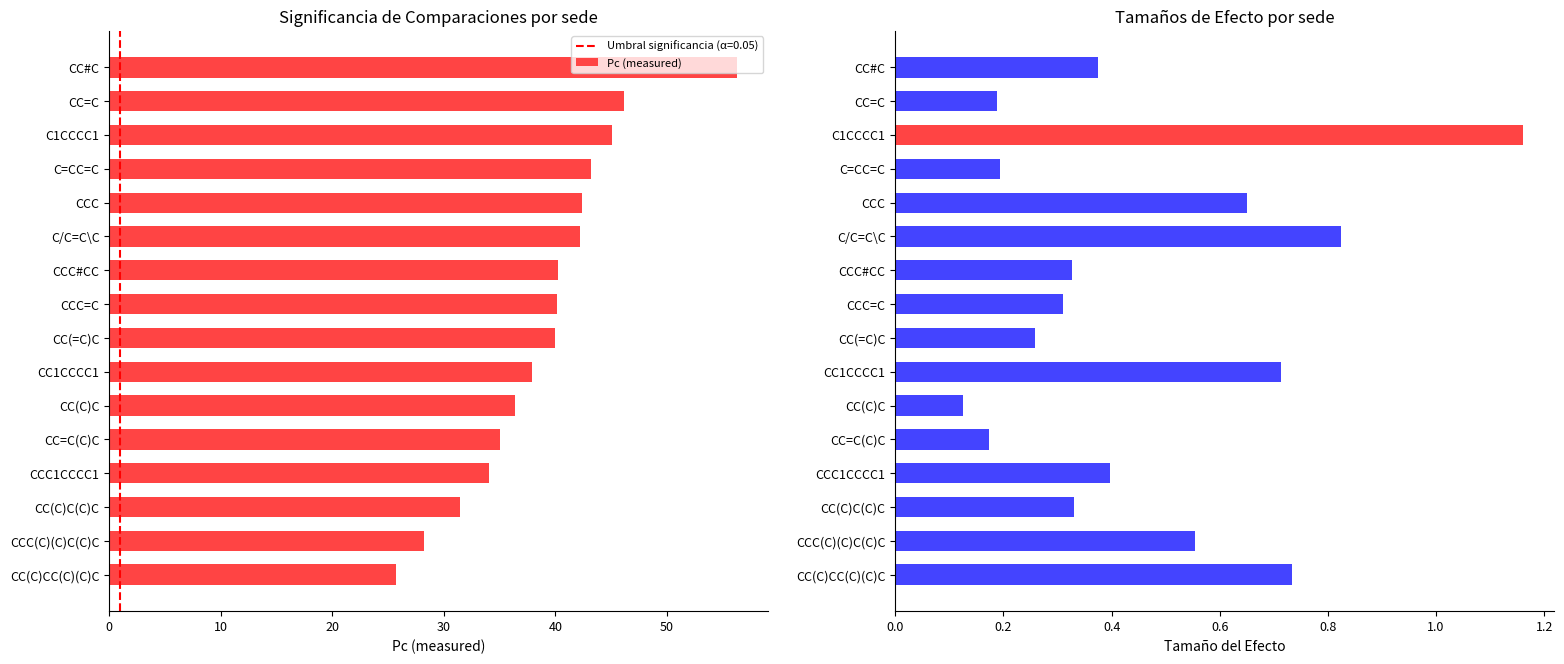

How many distinct data groups are displayed?

2